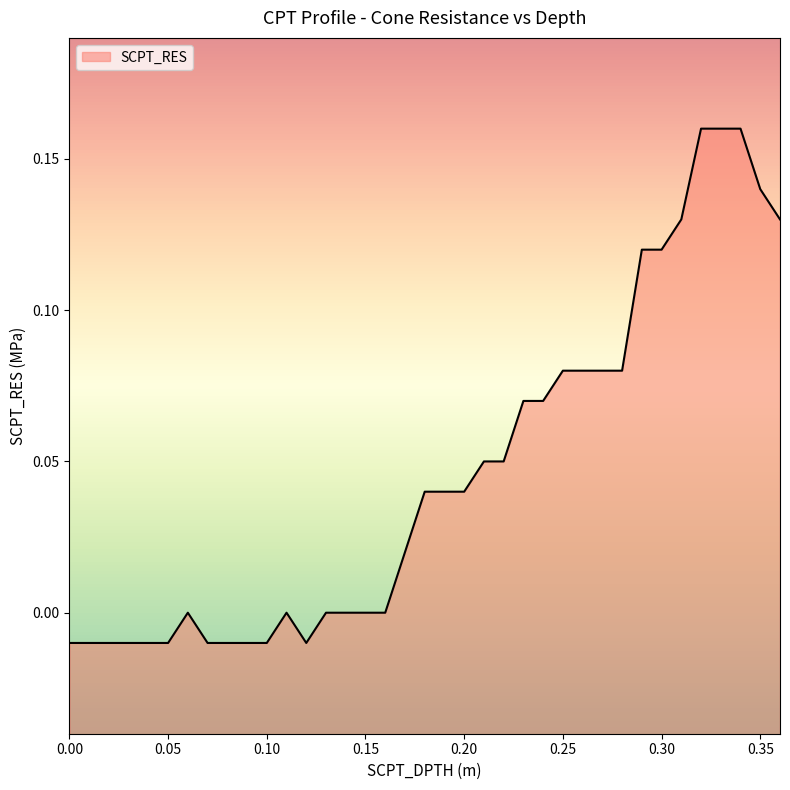

What is the difference between the maximum and minimum values?

0.2